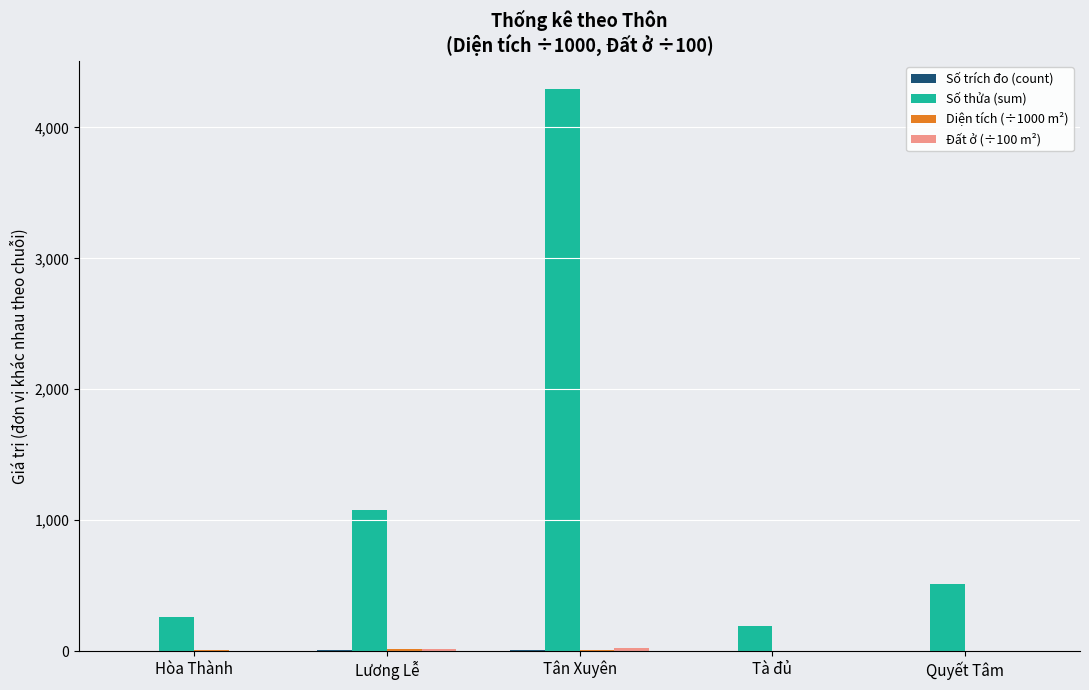

What is the maximum value shown in the chart?

4292.0